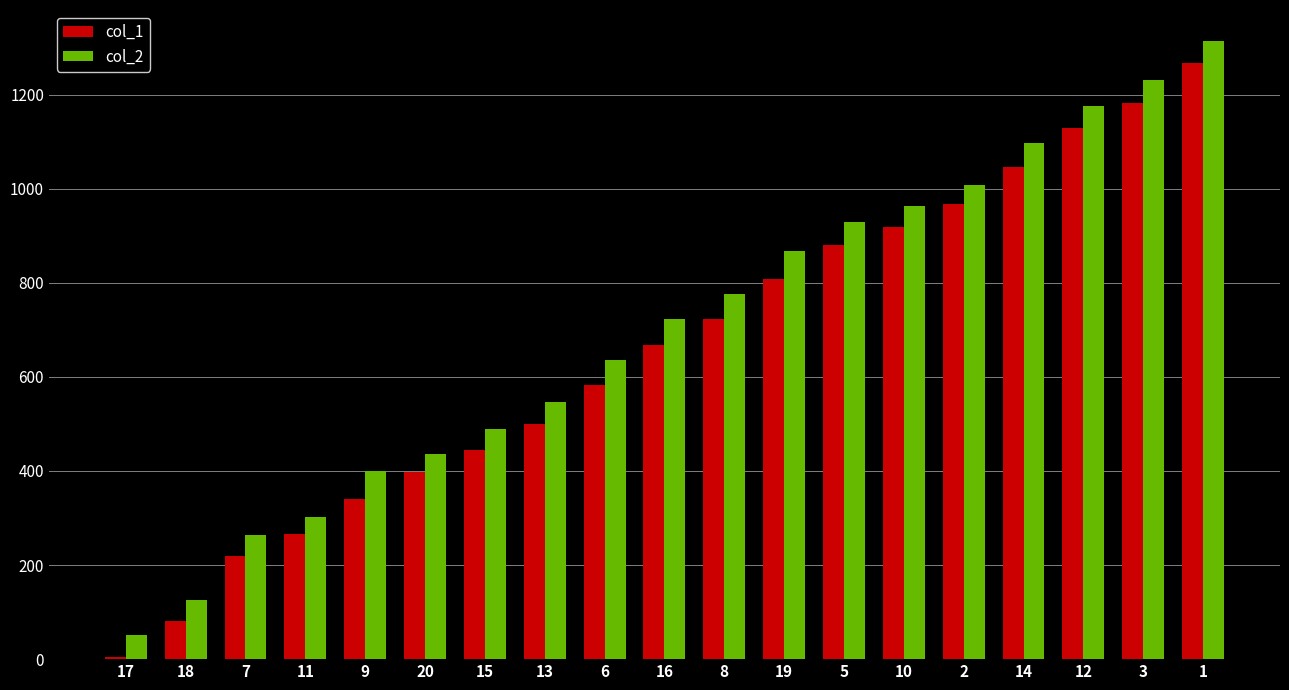

Is the value of col_2 at 15 greater than the value of col_1 at 6?

No